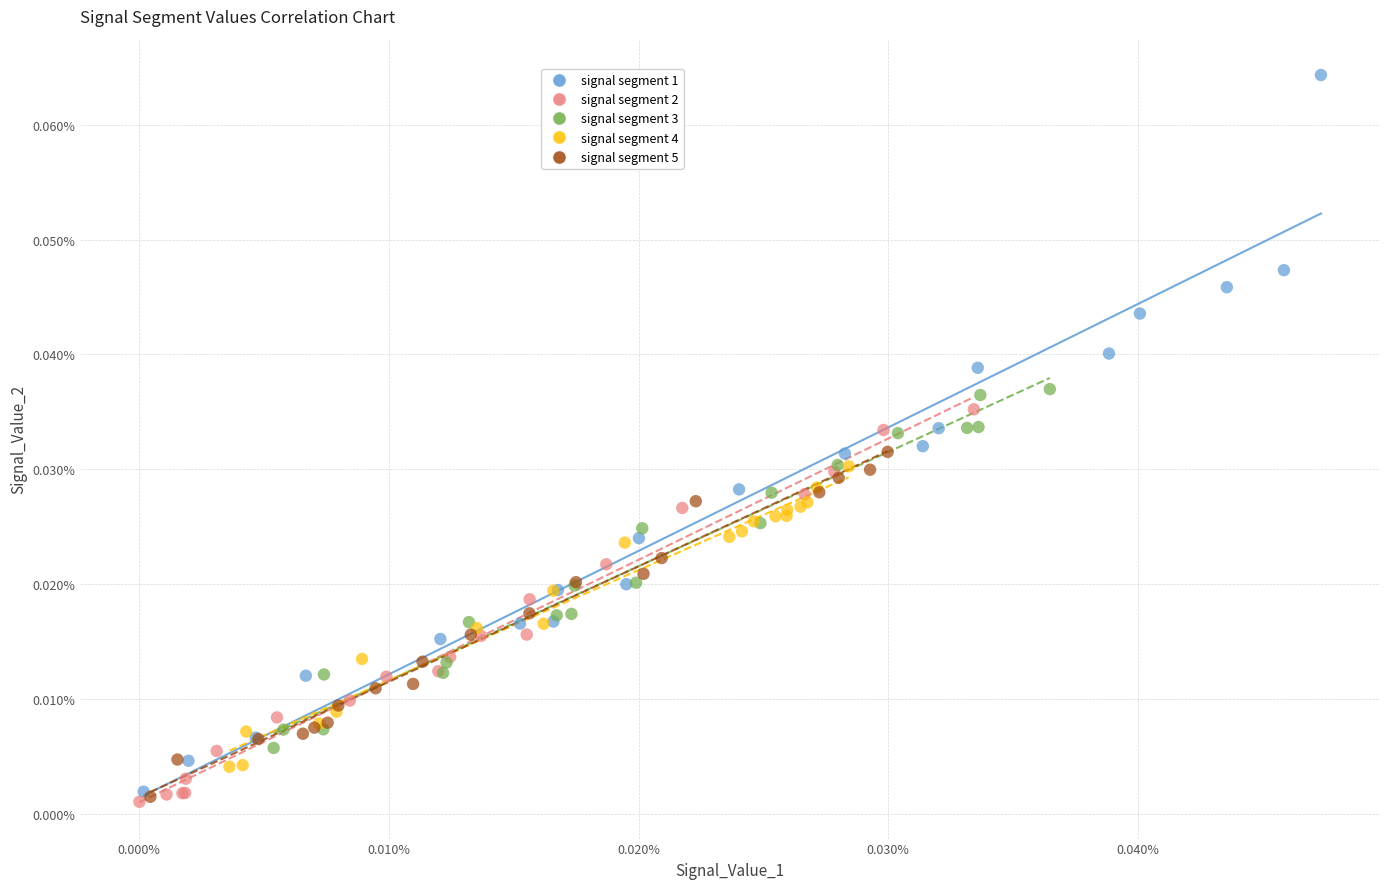

Which series has the widest spread of Y values?

signal segment 1